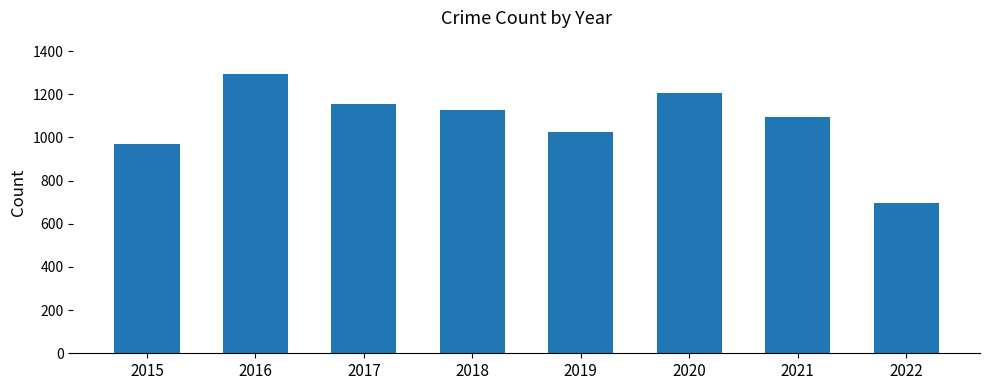

Reading right to left, extract all data points from this chart.

2022=696	2021=1096	2020=1206	2019=1027	2018=1129	2017=1154	2016=1293	2015=971